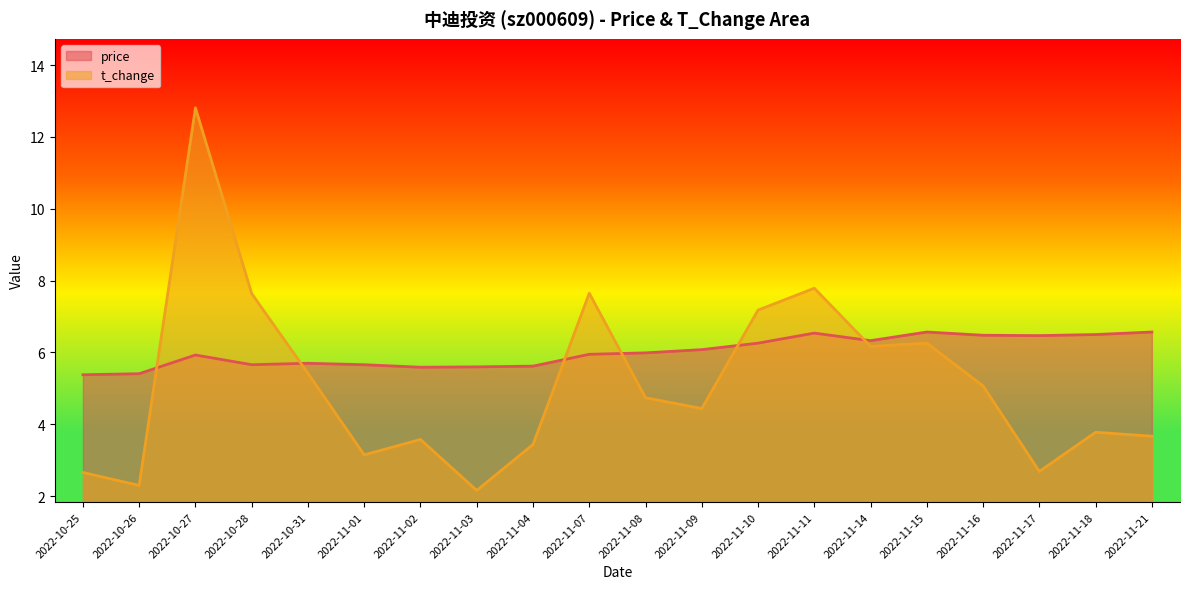

Which series has the largest total across all categories?

price